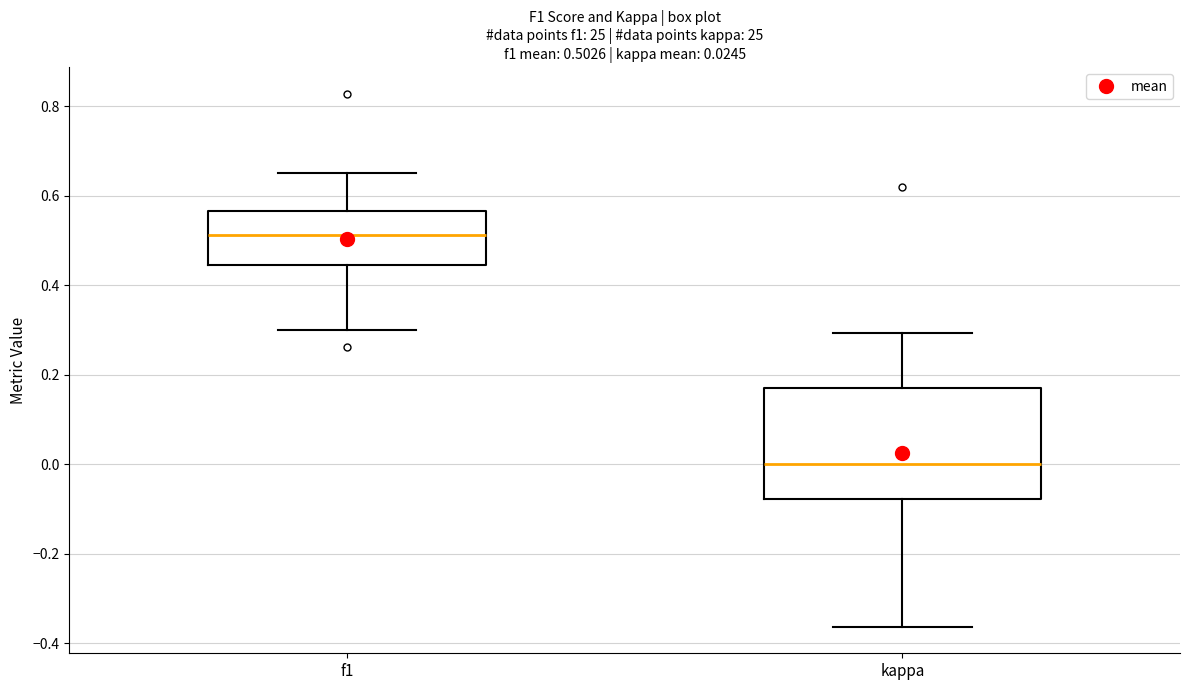

Comparing the boxes themselves (not the whiskers), which one is the tallest?

kappa